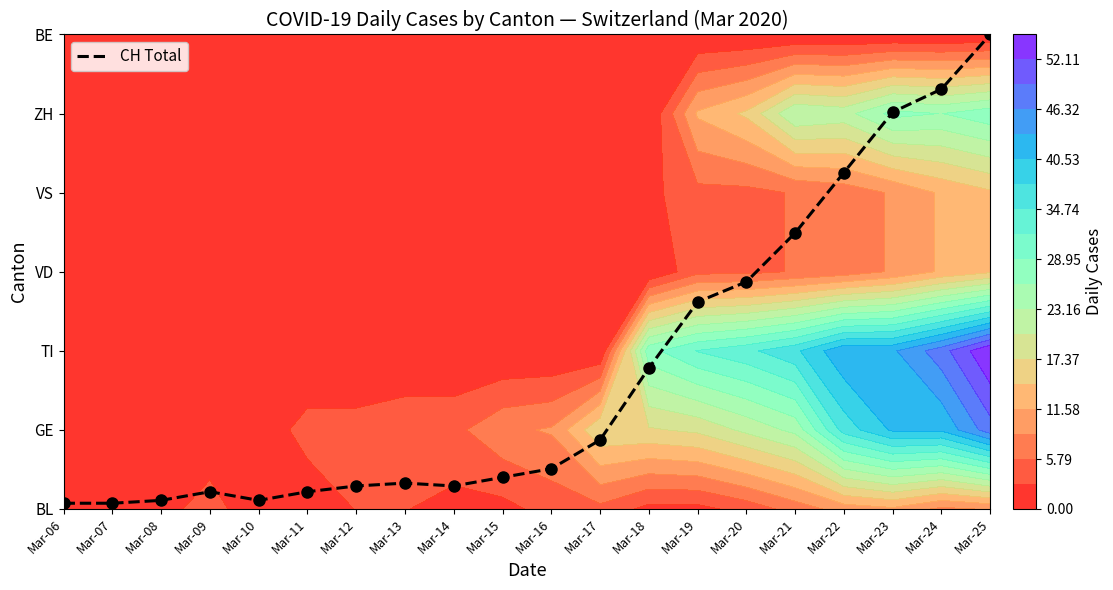

Rank the categories by value from highest to lowest.

Mar-25, Mar-24, Mar-23, Mar-22, Mar-21, Mar-20, Mar-19, Mar-18, Mar-17, Mar-16, Mar-15, Mar-13, Mar-12, Mar-14, Mar-09, Mar-11, Mar-08, Mar-10, Mar-06, Mar-07